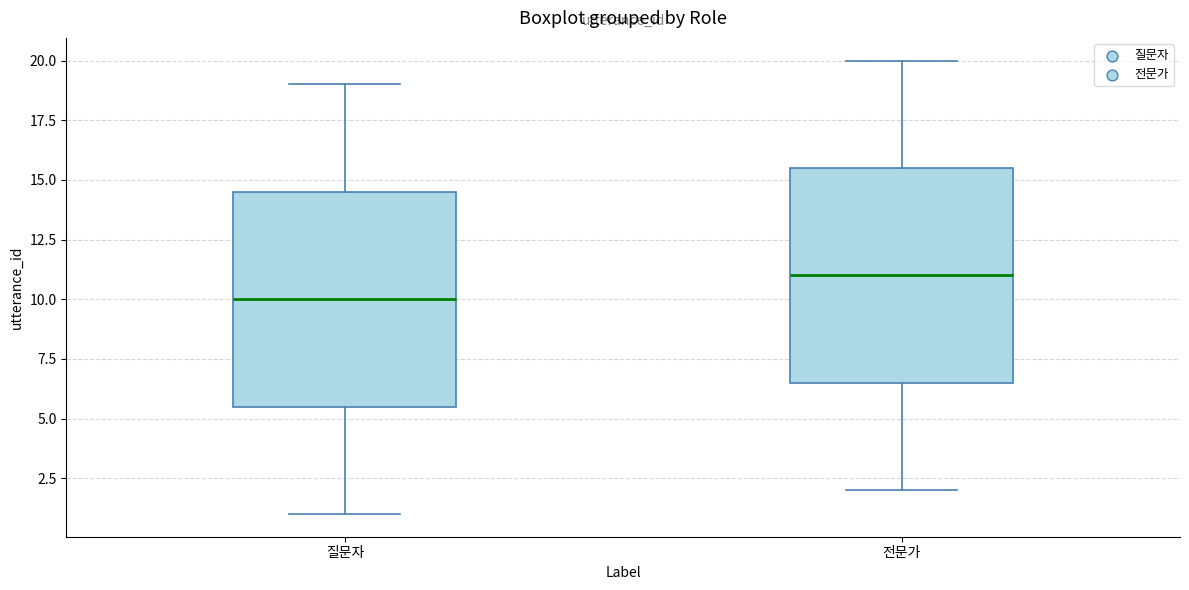

Where does the median line of the box for 전문가 sit on the y-axis? The values are not printed on the chart, so give them approximately, as read against the axis.

11.0